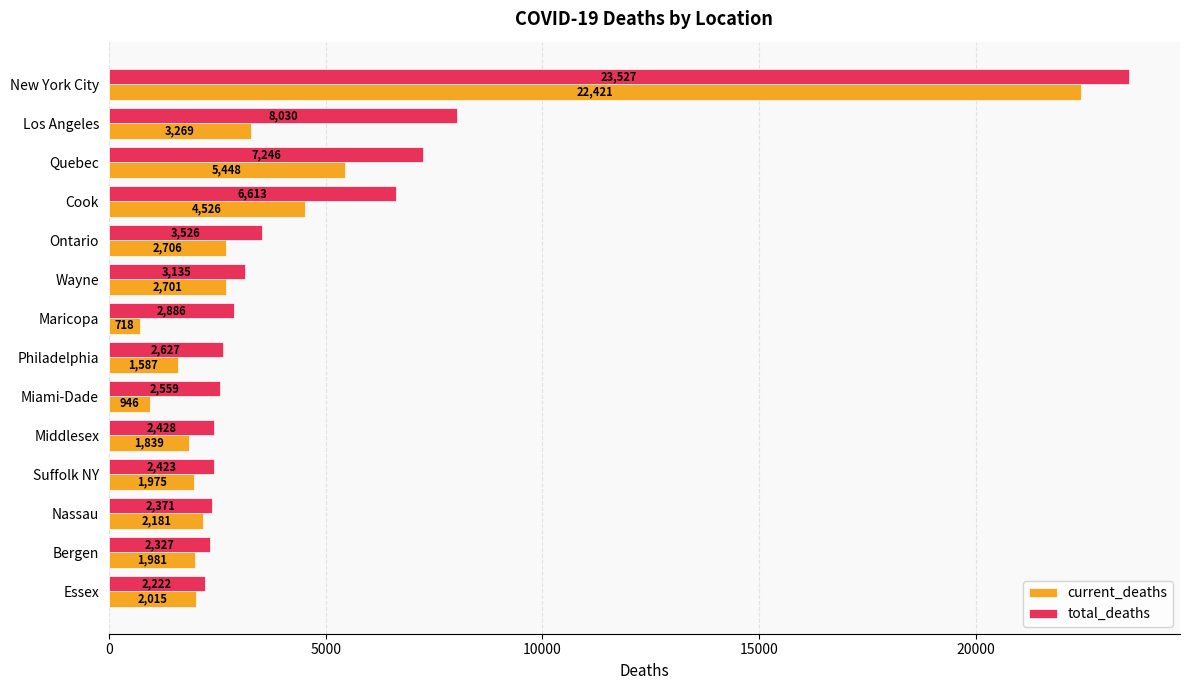

Which series has the largest total across all categories?

total_deaths